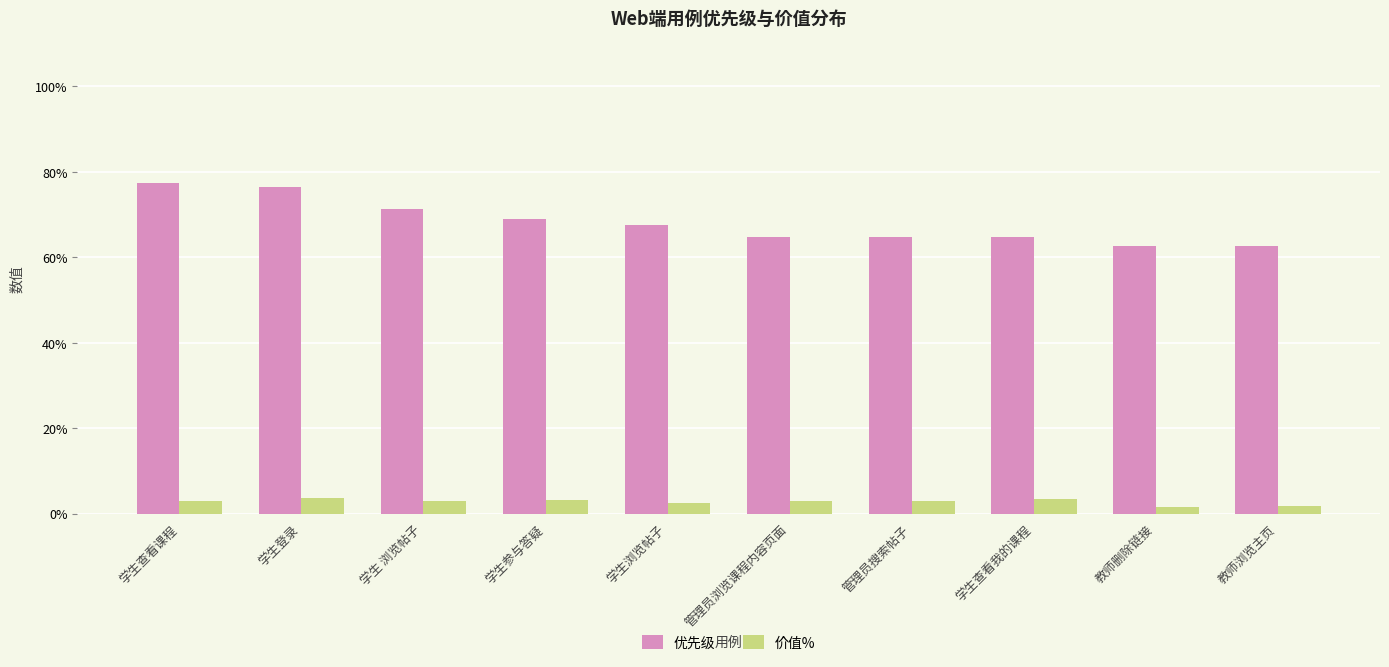

Does the chart contain any negative values?

No